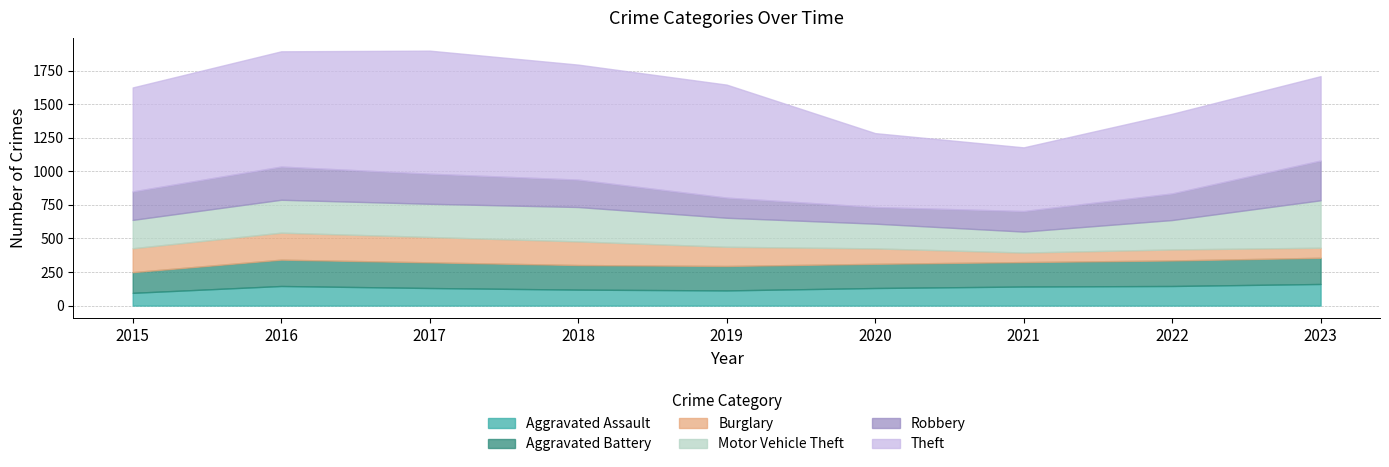

What is the sum of all Robbery values?

1808